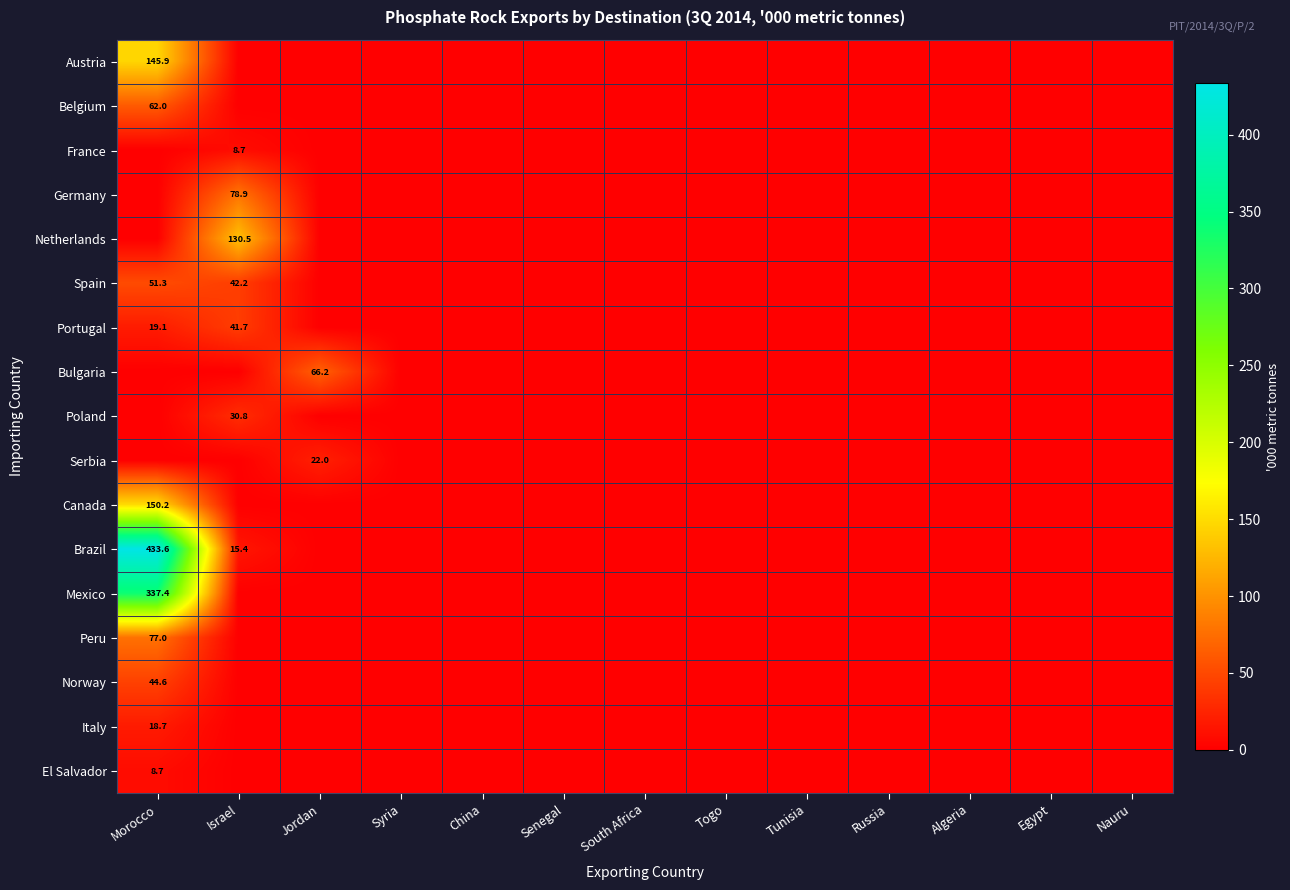

At which category is the sum across all series the highest?

Morocco